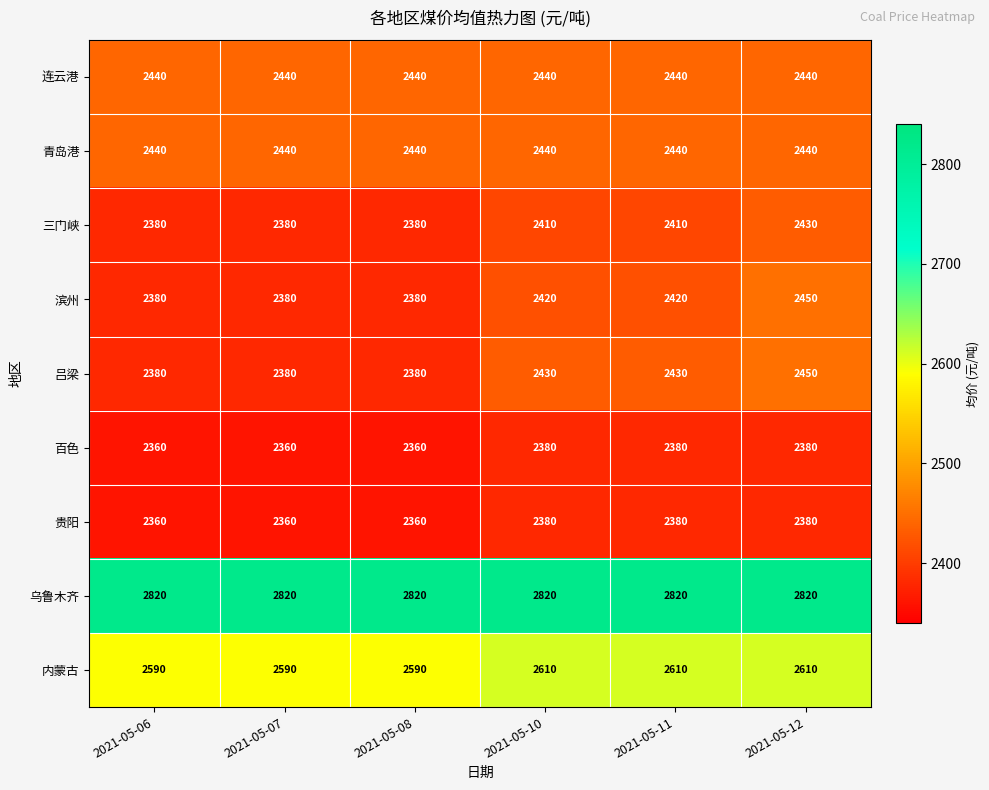

True or false: 贵阳 has a value of 2360 at 2021-05-08.

True